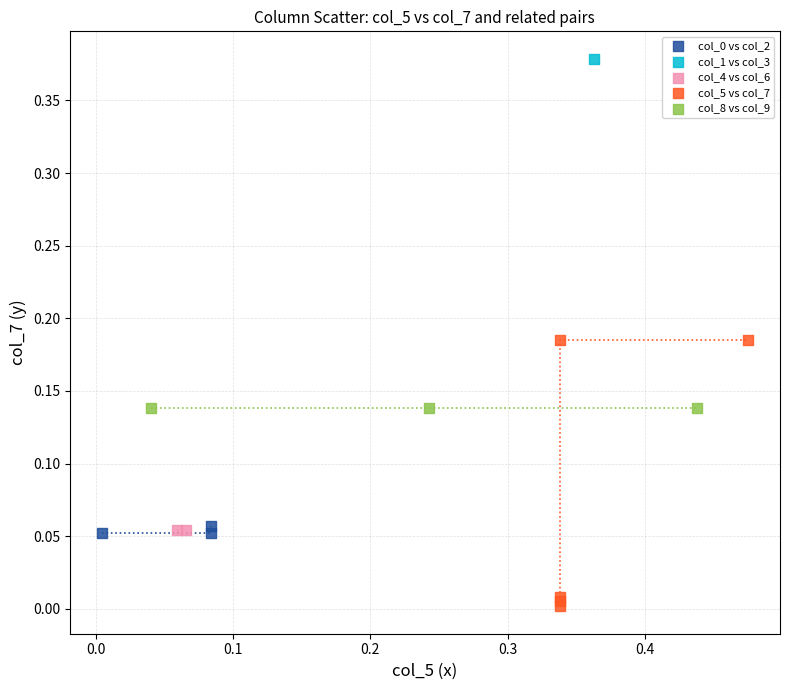

Which series contains the lowest Y value?

col_5 vs col_7